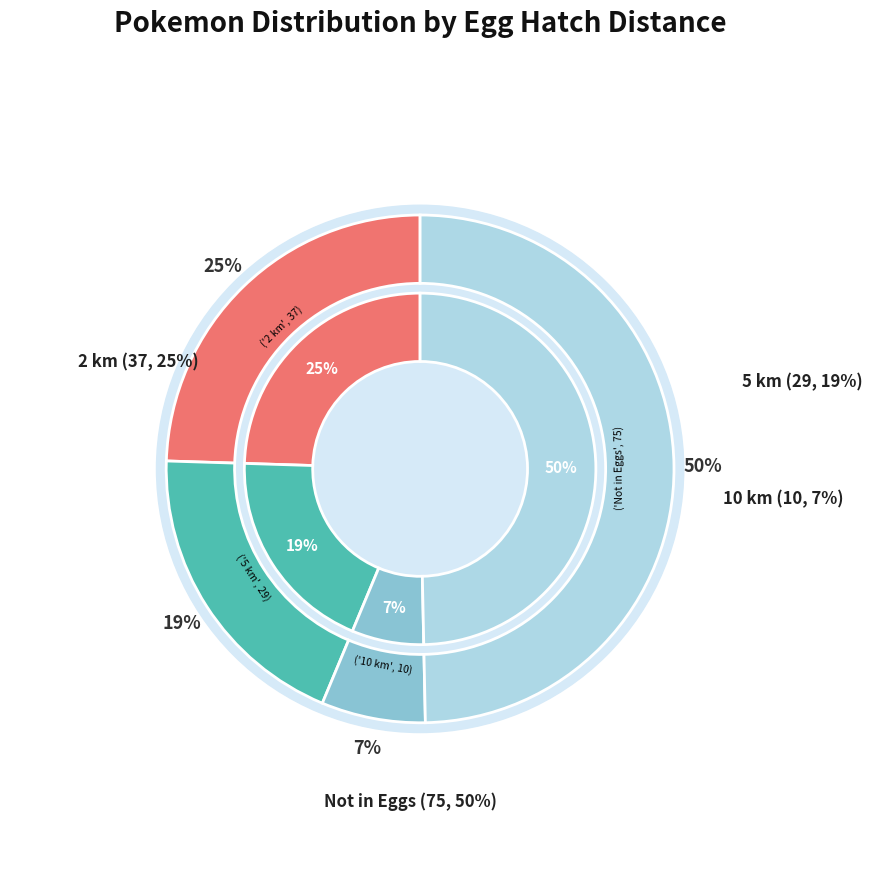

To the nearest percent, what percentage of the pie is Not in Eggs?

50%